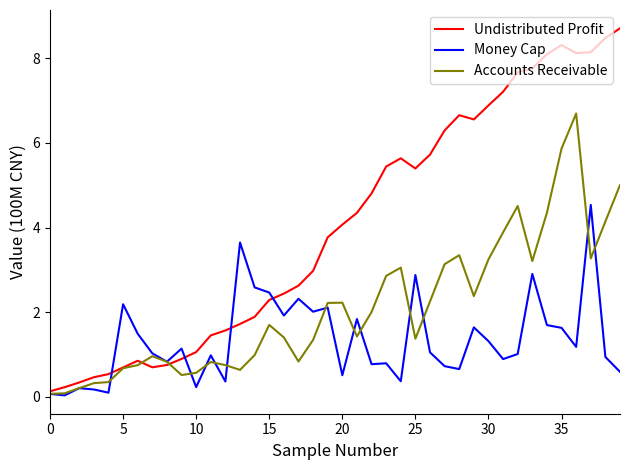

List the series in order of their peak value, highest first.

Undistributed Profit, Accounts Receivable, Money Cap